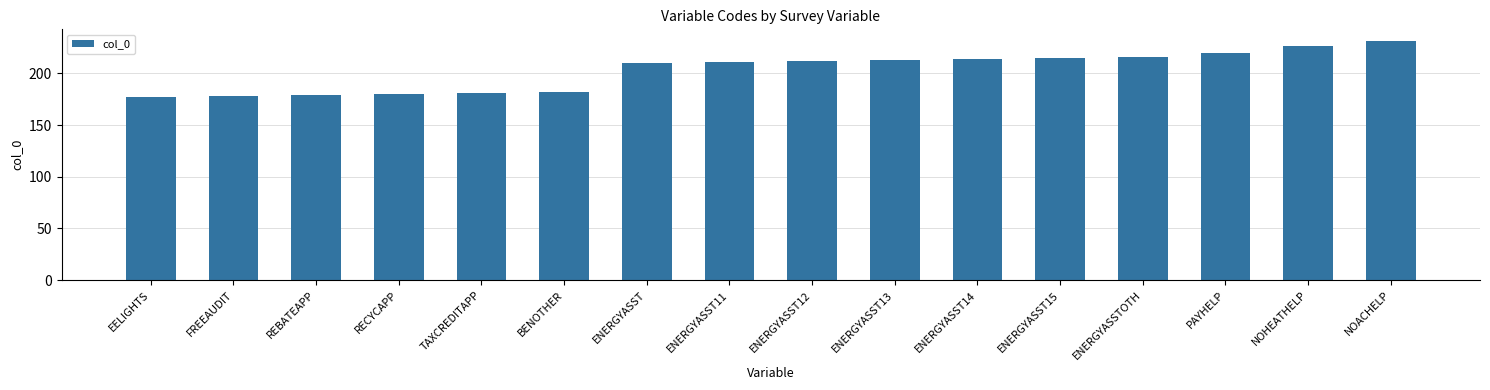

What is the change in value from RECYCAPP to BENOTHER?

+2